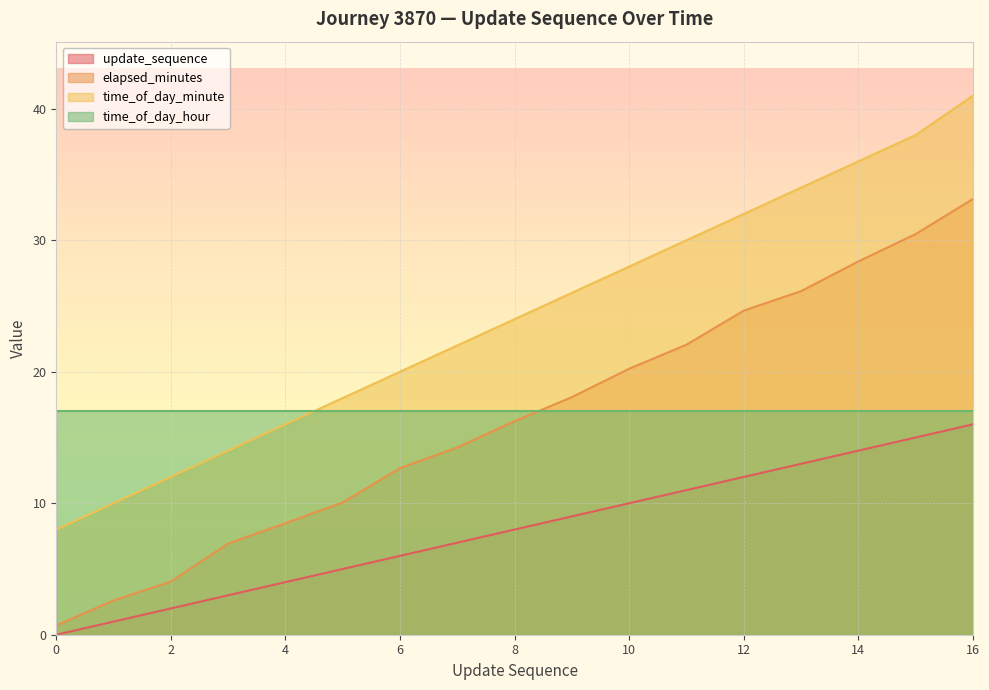

At which category is the sum across all series the highest?

16